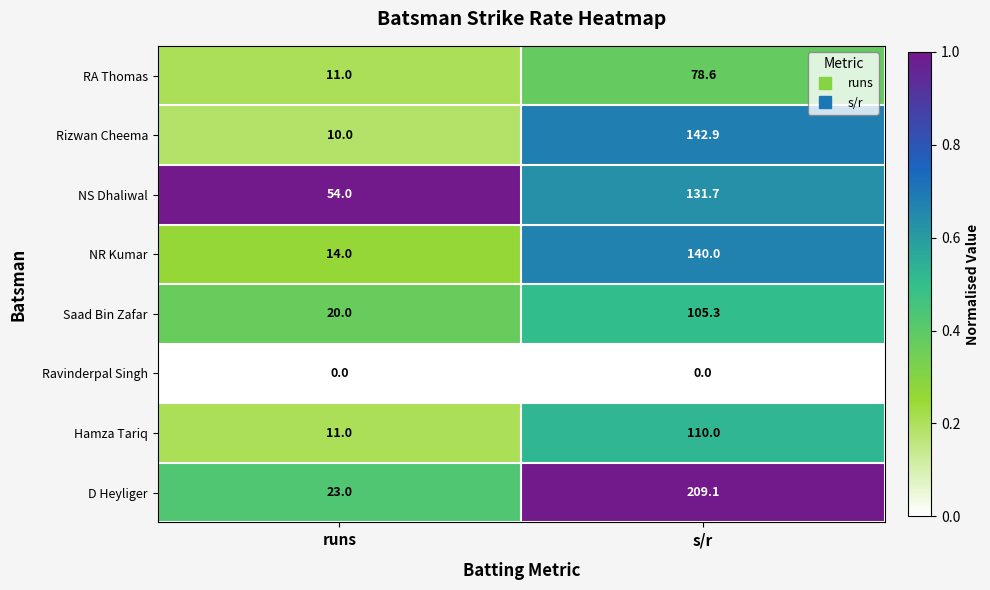

At which label is Saad Bin Zafar closest to 62?

runs